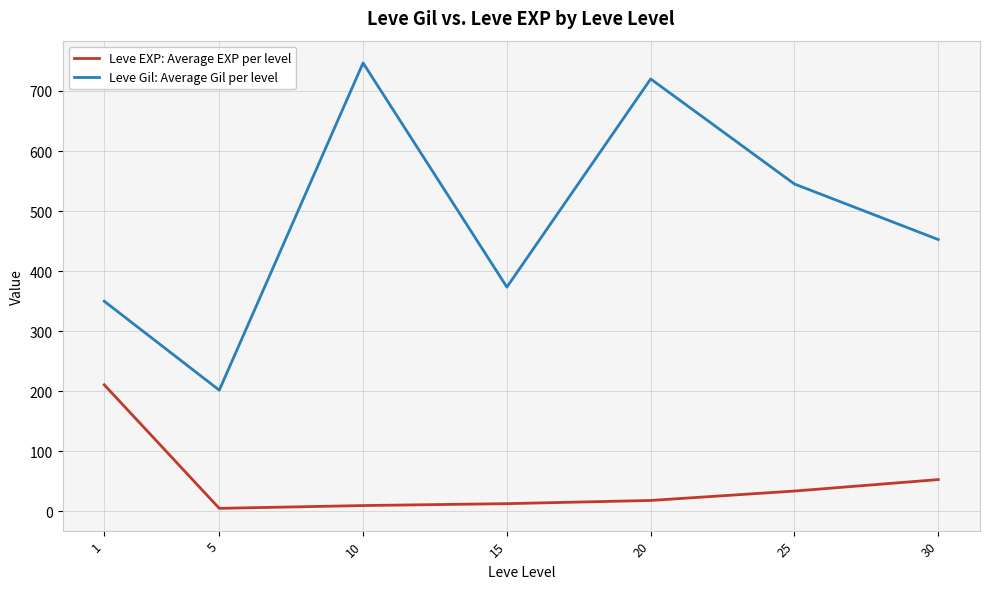

How many lines are shown in the chart?

2